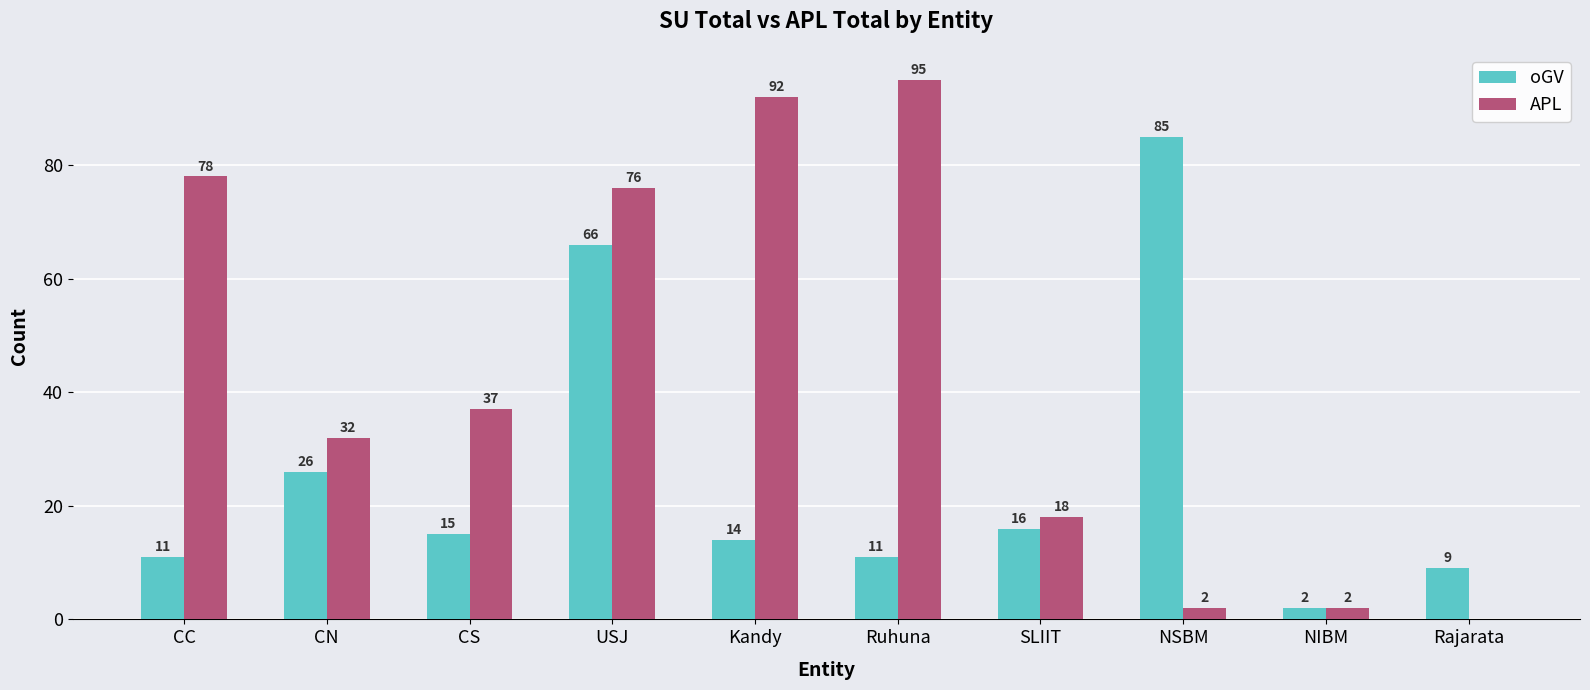

Where is APL nearest to the value 47?

CS